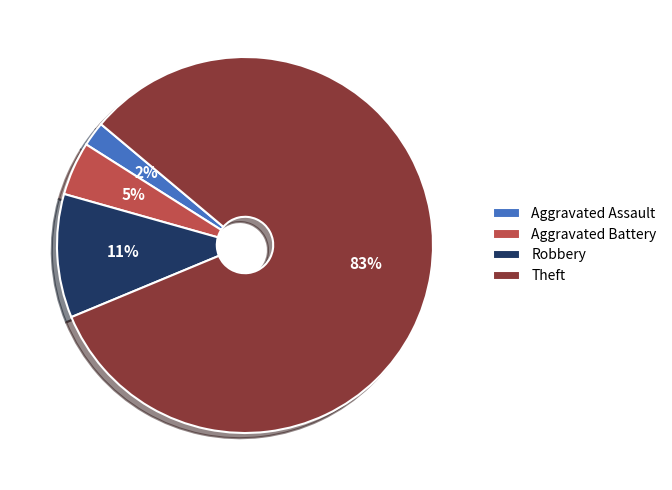

Rank the categories by value from lowest to highest.

Aggravated Assault, Aggravated Battery, Robbery, Theft